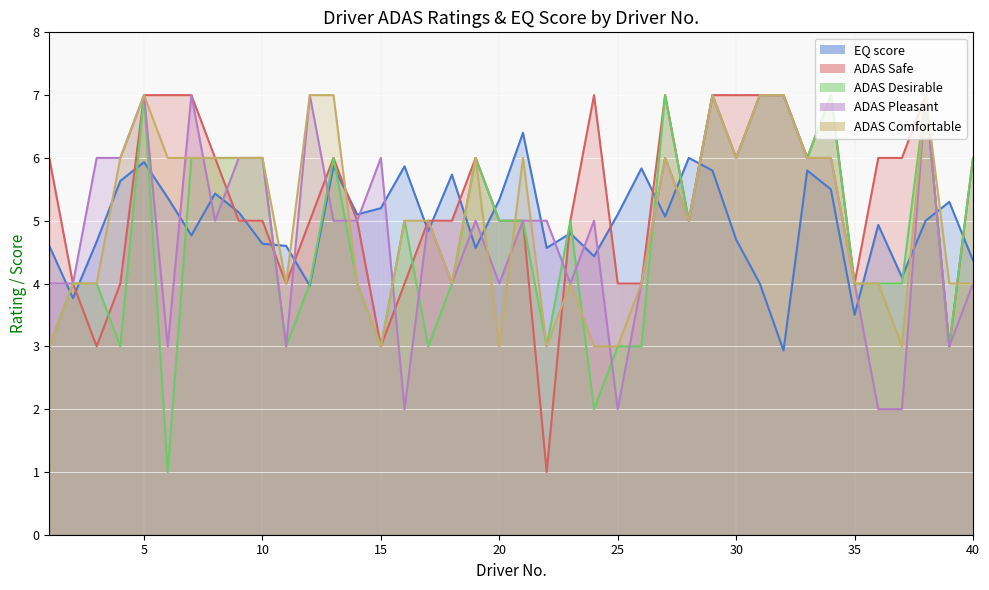

Reading right to left, transcribe all the data shown in this chart.

EQ score: 40=4.4	39=5.3	38=5.0	37=4.1	36=4.9	35=3.5	34=5.5	33=5.8	32=2.9	31=4.0	30=4.7	29=5.8	28=6.0	27=5.1	26=5.8	25=5.1	24=4.4	23=4.8	22=4.6	21=6.4	20=5.3	19=4.6	18=5.7	17=4.8	16=5.9	15=5.2	14=5.1	13=5.9	12=4.0	11=4.6	10=4.6	9=5.1	8=5.4	7=4.8	6=5.4	5=5.9	4=5.6	3=4.7	2=3.8	1=4.6
ADAS Safe: 40=6.0	39=3.0	38=7.0	37=6.0	36=6.0	35=4.0	34=7.0	33=6.0	32=7.0	31=7.0	30=7.0	29=7.0	28=5.0	27=7.0	26=4.0	25=4.0	24=7.0	23=5.0	22=1.0	21=5.0	20=5.0	19=6.0	18=5.0	17=5.0	16=4.0	15=3.0	14=5.0	13=6.0	12=5.0	11=4.0	10=5.0	9=5.0	8=6.0	7=7.0	6=7.0	5=7.0	4=4.0	3=3.0	2=4.0	1=6.0
ADAS Desirable: 40=6.0	39=3.0	38=7.0	37=4.0	36=4.0	35=4.0	34=7.0	33=6.0	32=7.0	31=7.0	30=6.0	29=7.0	28=5.0	27=7.0	26=3.0	25=3.0	24=2.0	23=5.0	22=3.0	21=5.0	20=5.0	19=6.0	18=4.0	17=3.0	16=5.0	15=3.0	14=4.0	13=6.0	12=4.0	11=3.0	10=6.0	9=6.0	8=6.0	7=6.0	6=1.0	5=7.0	4=3.0	3=4.0	2=4.0	1=3.0
ADAS Pleasant: 40=4.0	39=3.0	38=7.0	37=2.0	36=2.0	35=4.0	34=6.0	33=6.0	32=7.0	31=7.0	30=6.0	29=7.0	28=5.0	27=6.0	26=4.0	25=2.0	24=5.0	23=4.0	22=5.0	21=5.0	20=4.0	19=5.0	18=4.0	17=5.0	16=2.0	15=6.0	14=5.0	13=5.0	12=7.0	11=3.0	10=6.0	9=6.0	8=5.0	7=7.0	6=3.0	5=7.0	4=6.0	3=6.0	2=4.0	1=4.0
ADAS Comfortable: 40=4.0	39=4.0	38=7.0	37=3.0	36=4.0	35=4.0	34=6.0	33=6.0	32=7.0	31=7.0	30=6.0	29=7.0	28=5.0	27=6.0	26=4.0	25=3.0	24=3.0	23=4.0	22=3.0	21=6.0	20=3.0	19=6.0	18=4.0	17=5.0	16=5.0	15=3.0	14=4.0	13=7.0	12=7.0	11=4.0	10=6.0	9=6.0	8=6.0	7=6.0	6=6.0	5=7.0	4=6.0	3=4.0	2=4.0	1=3.0